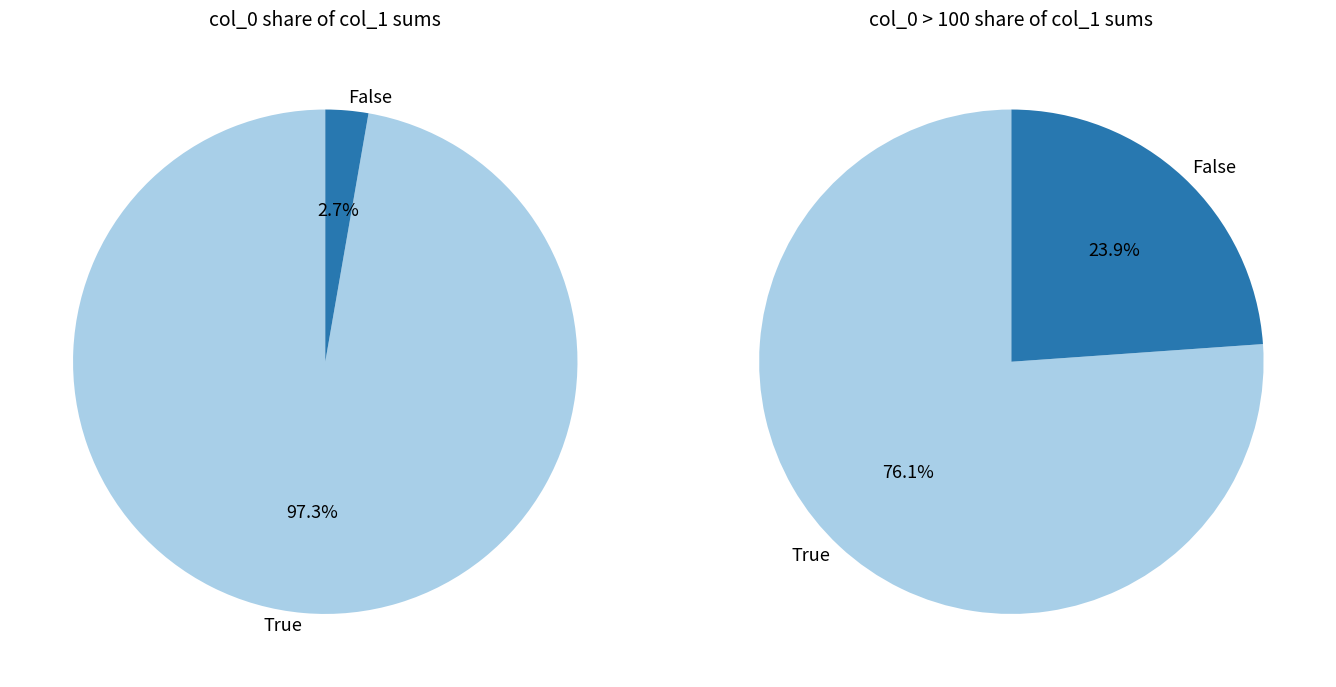

The 6 slice represents 0% of the pie. True or false?

True